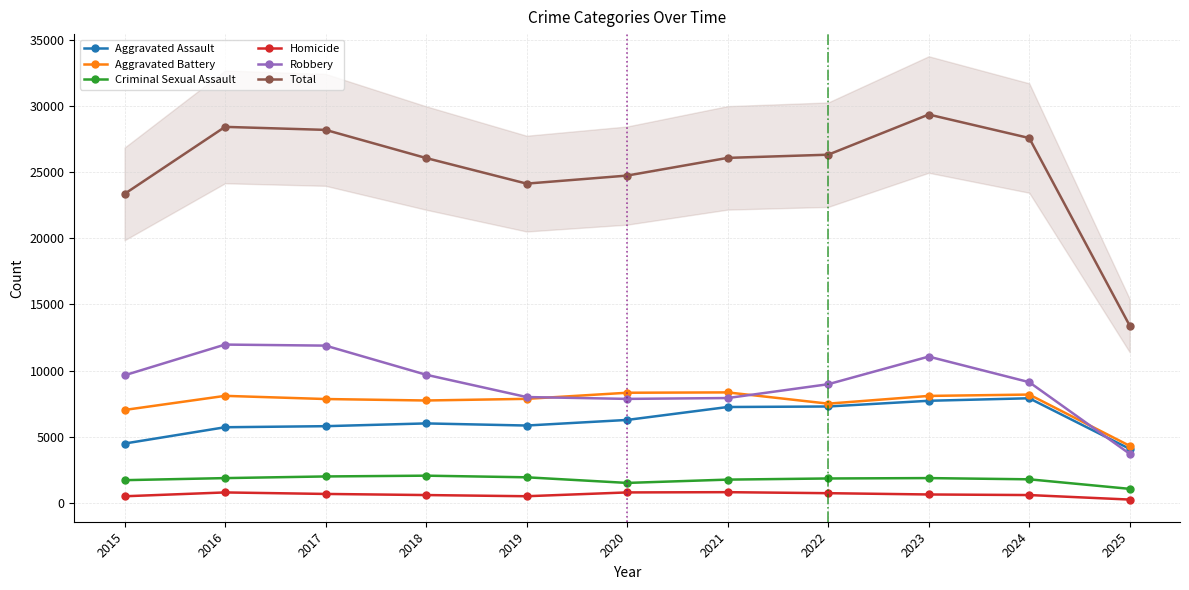

The value of Robbery at 2017 is 11881. True or false?

True